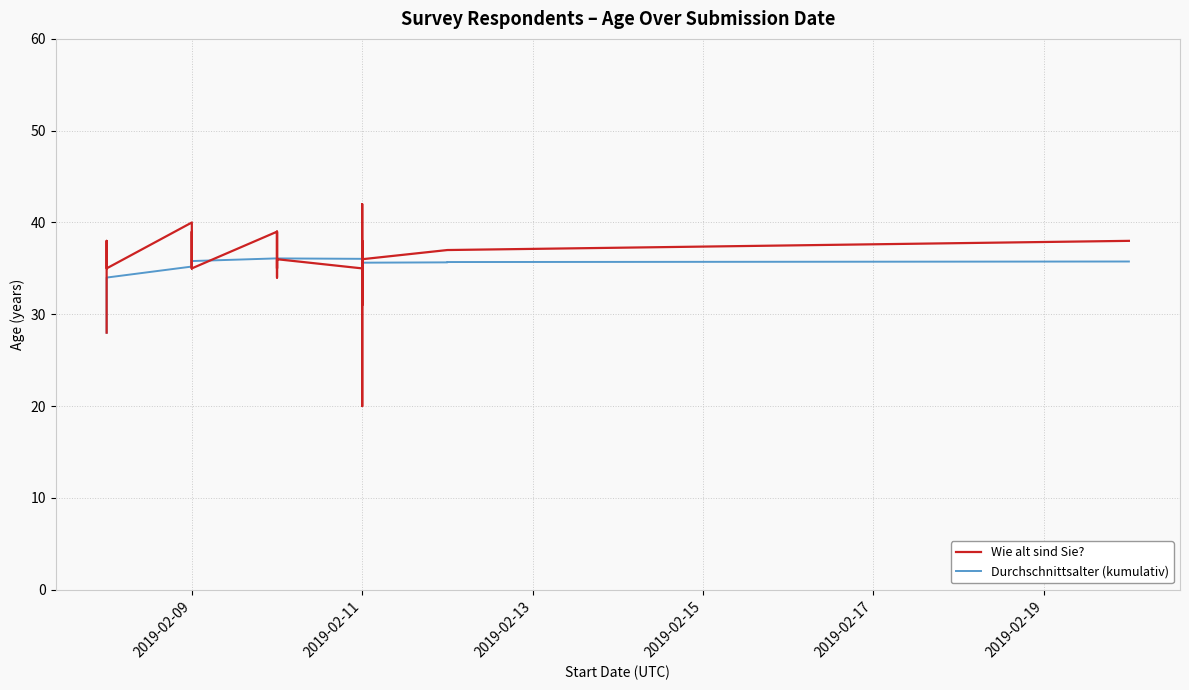

The value of Wie alt sind Sie? at 2019-02-11 is 35.0. True or false?

True